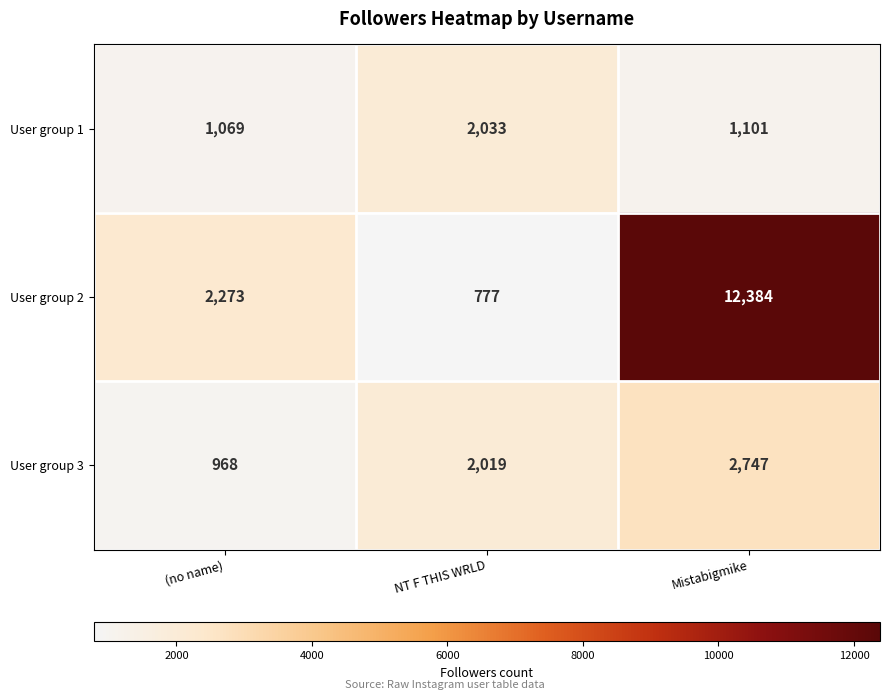

Count the number of data series in this chart.

3